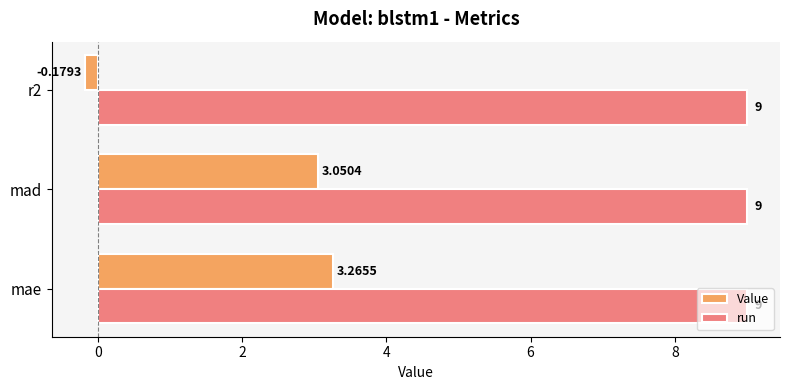

Which category has the highest value in the Value series?

mae